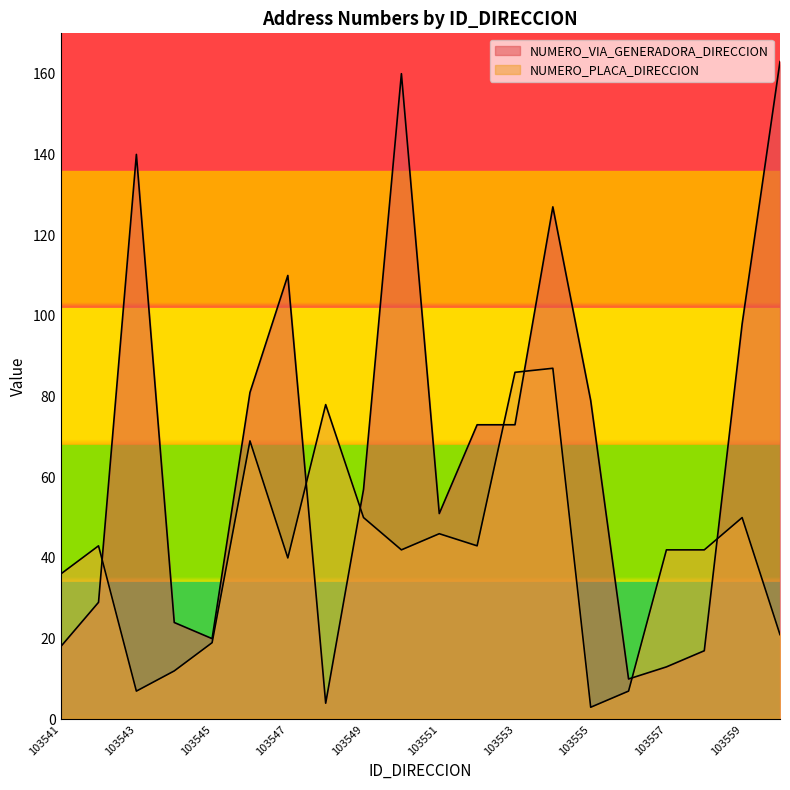

The NUMERO_PLACA_DIRECCION series shows 22 at 103549. True or false?

False